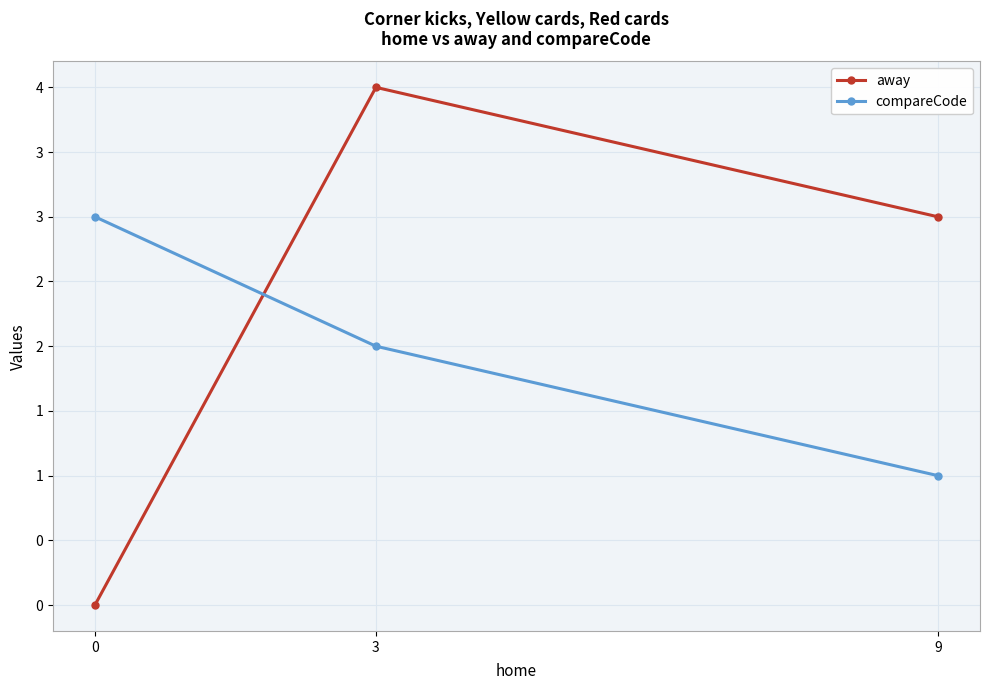

Reading left to right, extract all data points from this chart.

away: 9=3	3=4	0=0
compareCode: 9=1	3=2	0=3